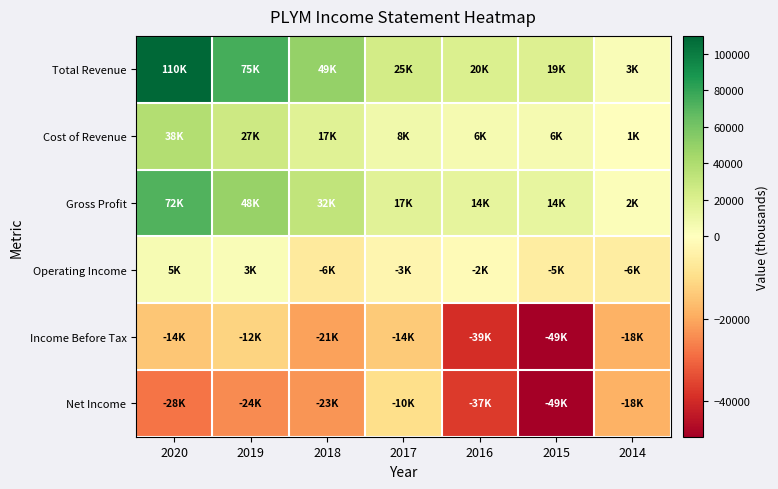

What is the total value across all series at 2020?

182000